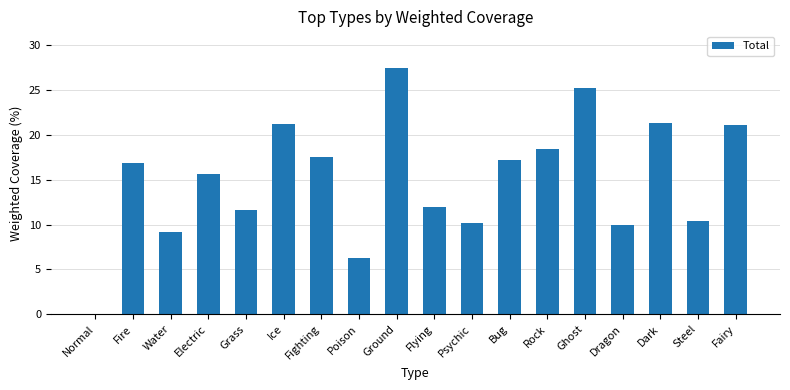

What is the sum of the values at Fire and Water?

26.0